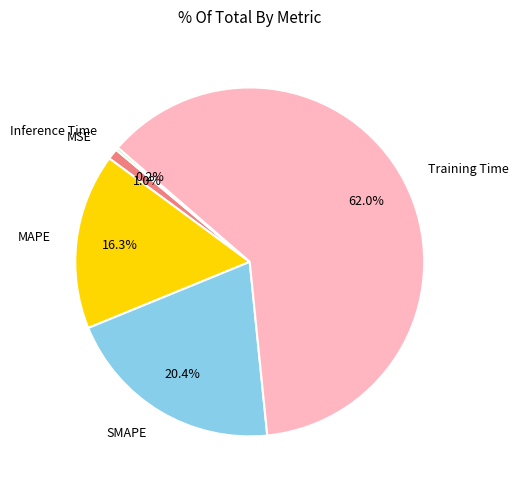

To the nearest percent, what percentage of the pie is Training Time?

62%